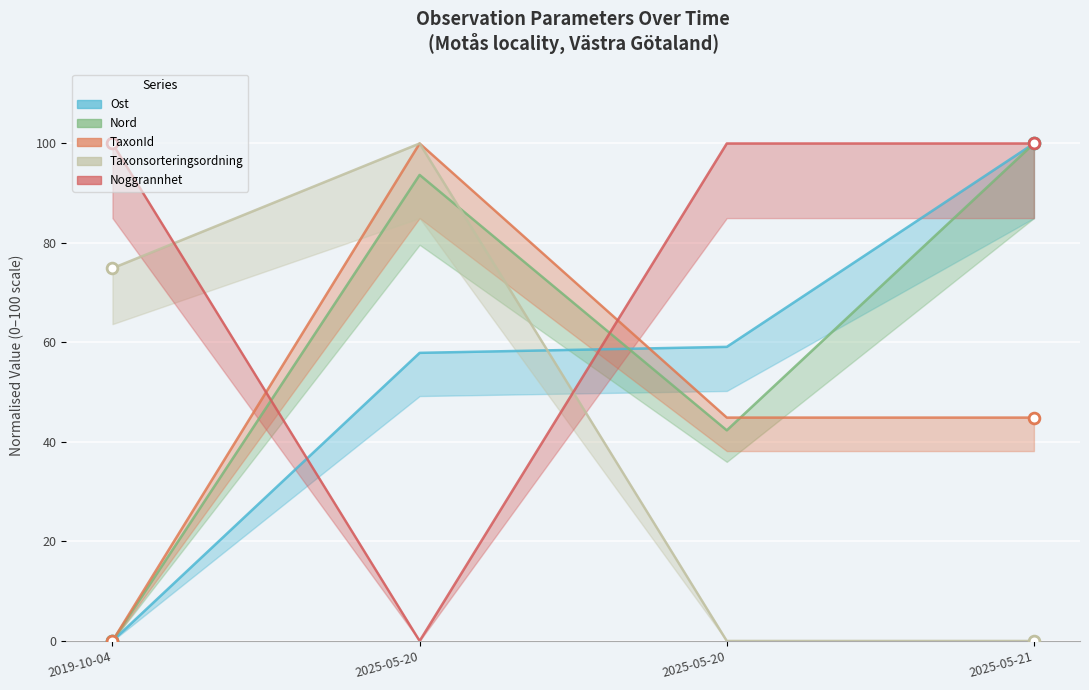

At how many categories does at least one series exceed 20?

4